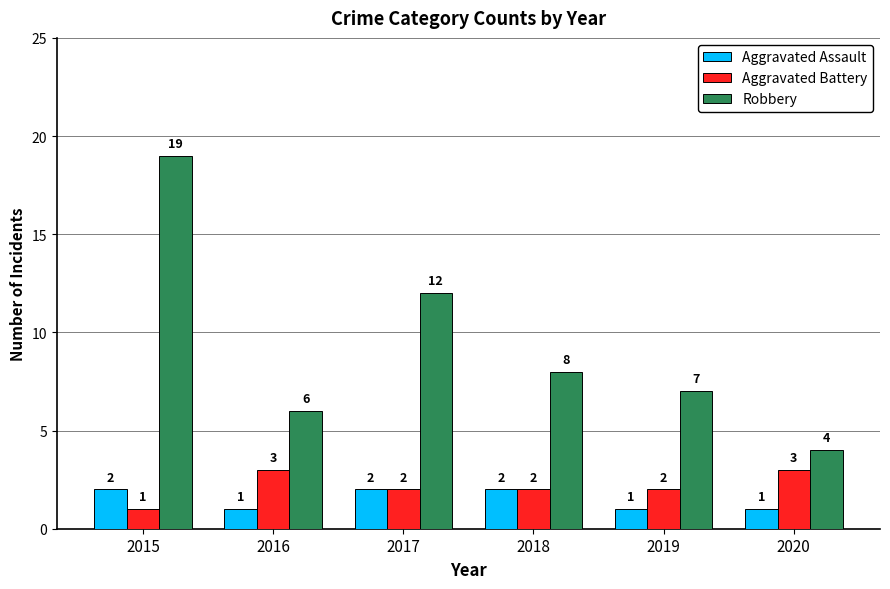

What is the average value of the Aggravated Assault series?

2